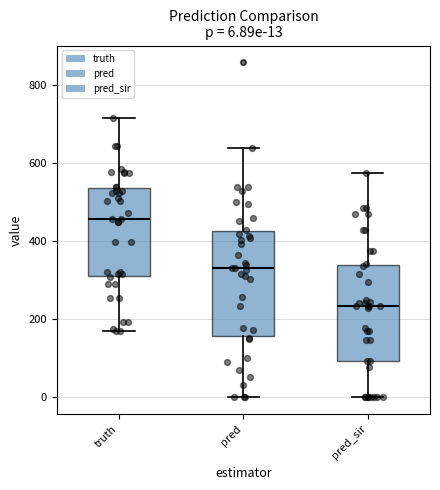

Which box is the tallest, from its lower edge to its upper edge?

pred